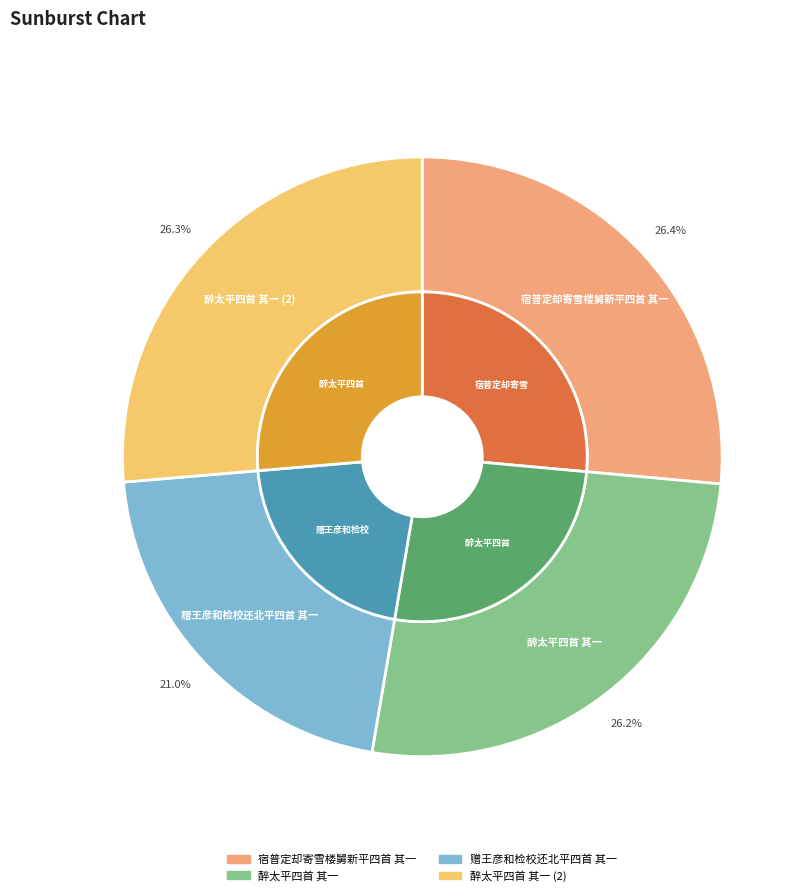

The 醉太平四首 其一 slice represents 36% of the pie. True or false?

False